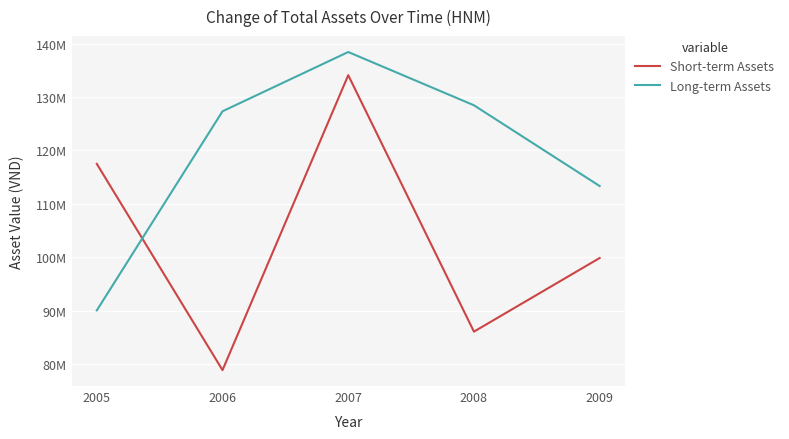

What is the difference between the second highest and second lowest values in the Short-term Assets series?

31427214